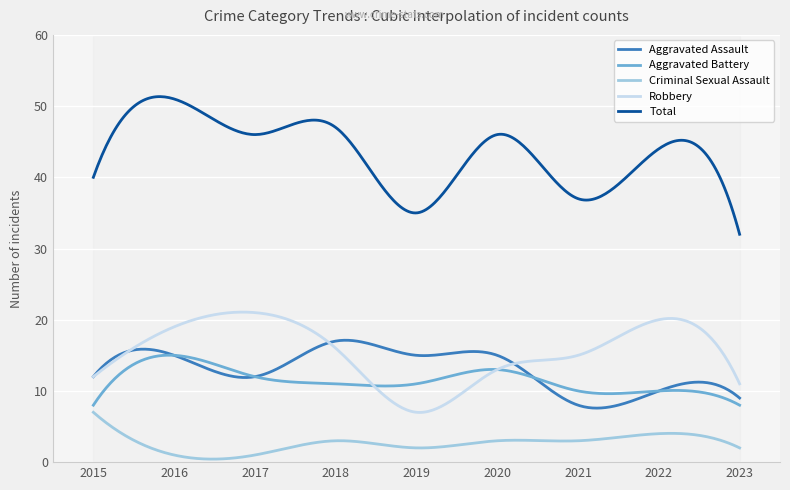

Which has a higher value, 2015 or 2023?

2015